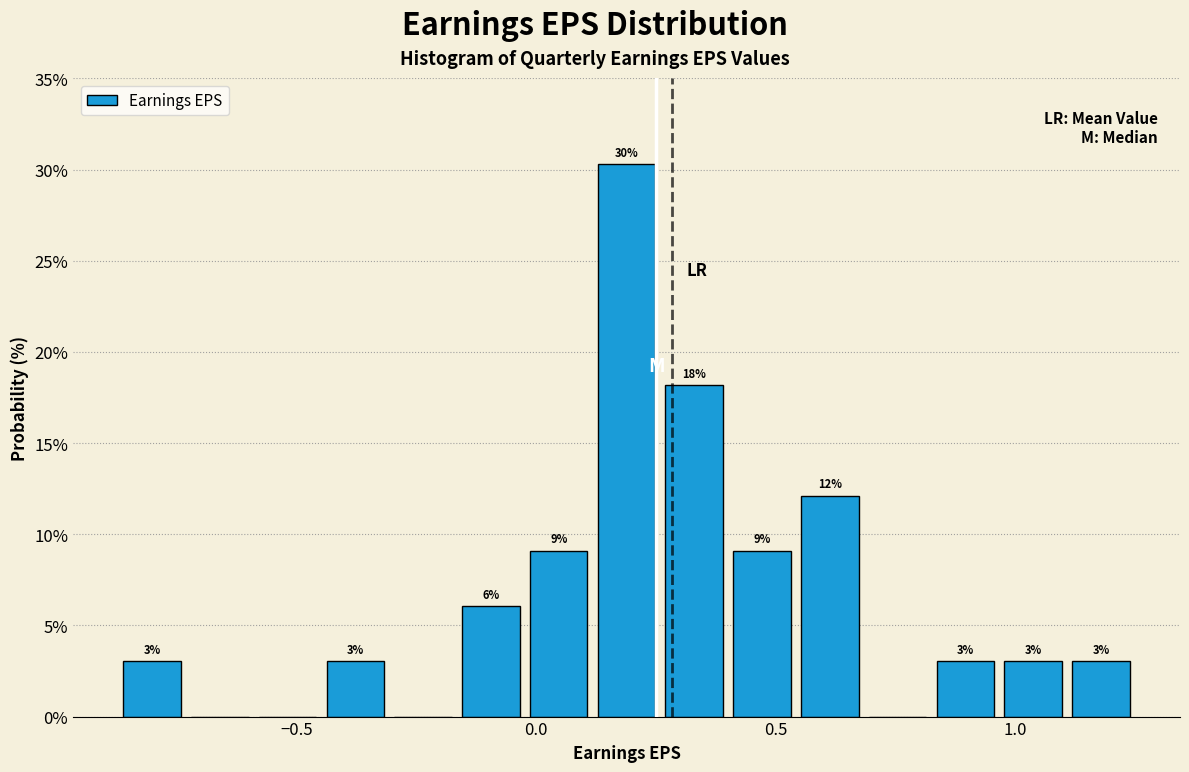

Read against the x-axis, roughly where is the centre of the tallest bar?

0.20